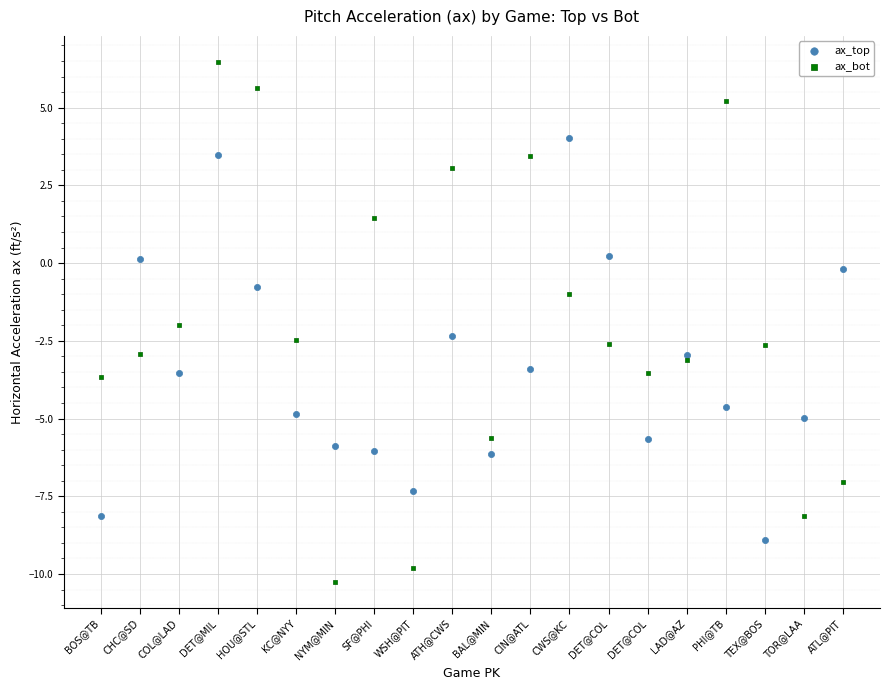

Which series reaches the minimum Y coordinate?

ax_bot